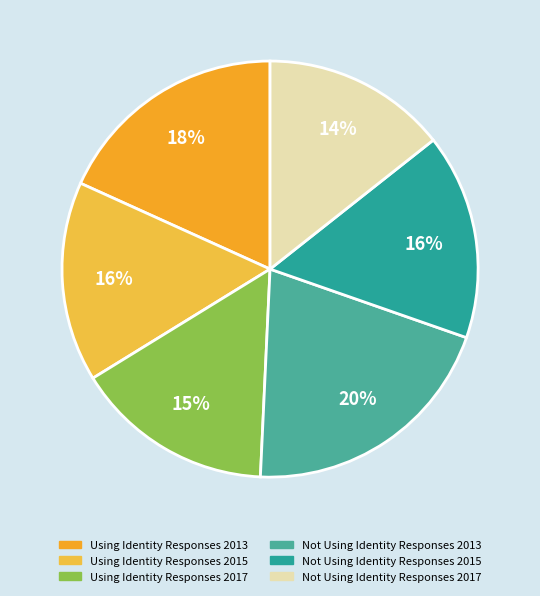

What is the largest slice in the pie chart?

Not Using Identity Responses 2013